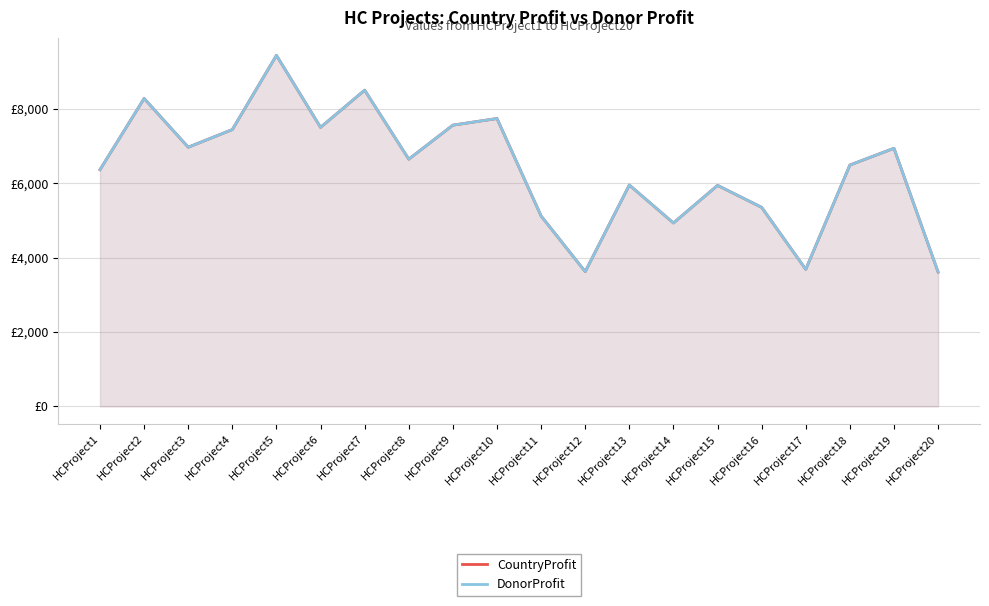

True or false: DonorProfit has more than 1 interior local peaks.

True